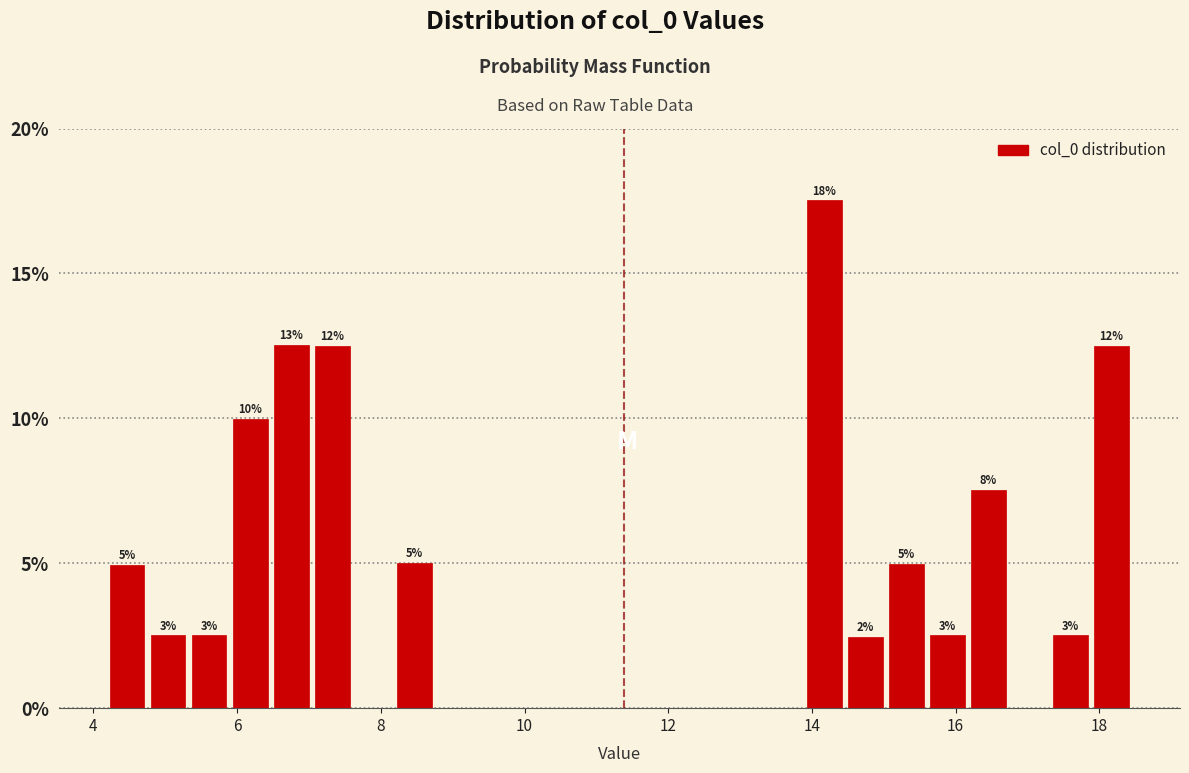

Read against the x-axis, roughly where is the centre of the tallest bar?

14.2